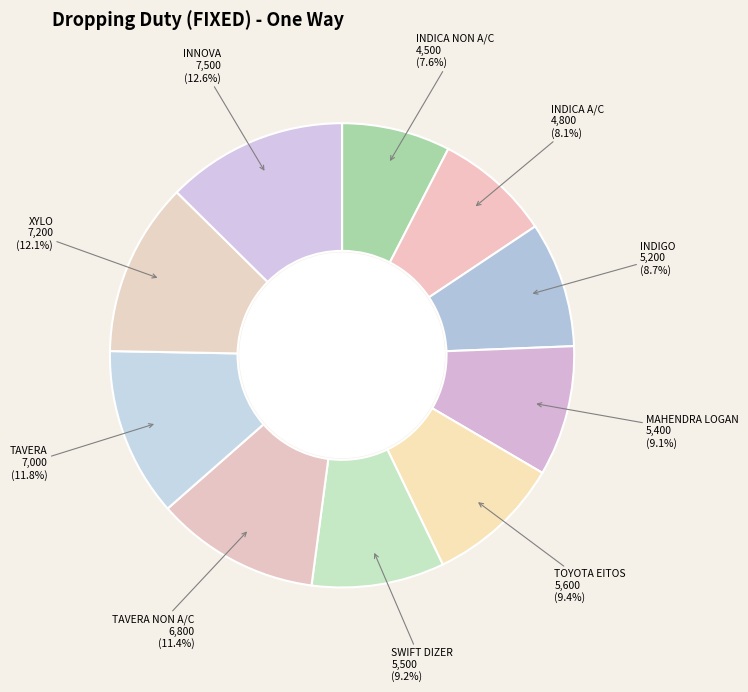

Count the number of slices in the pie.

10